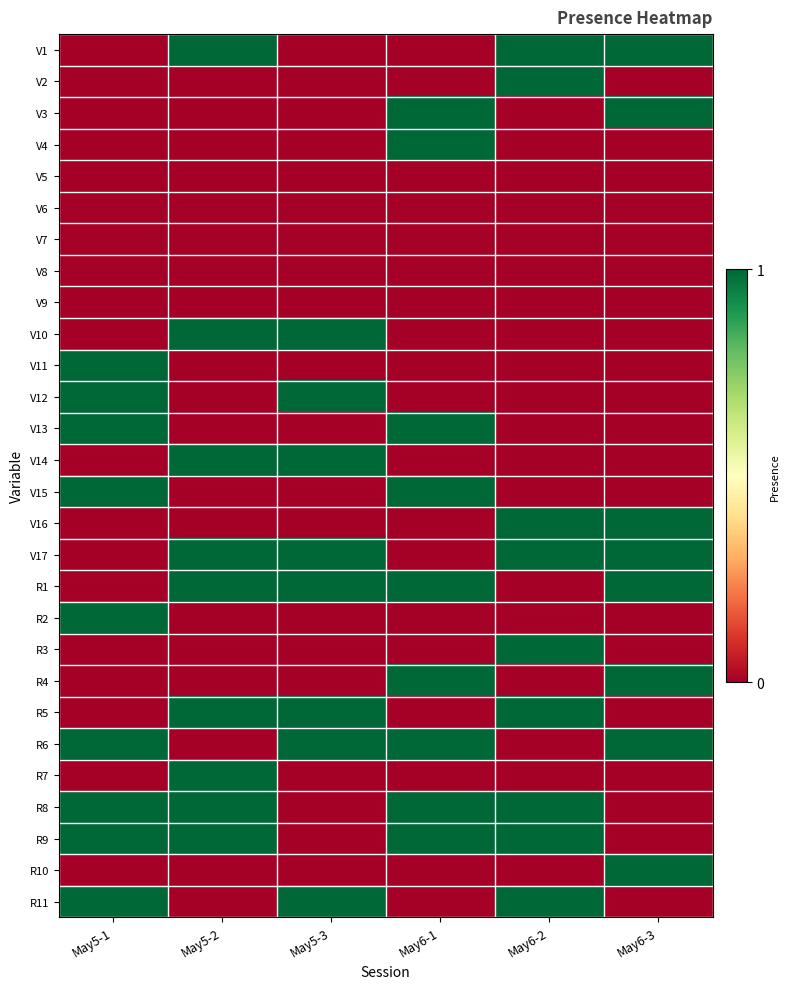

What is the spread (max minus min) of values at May5-3?

1